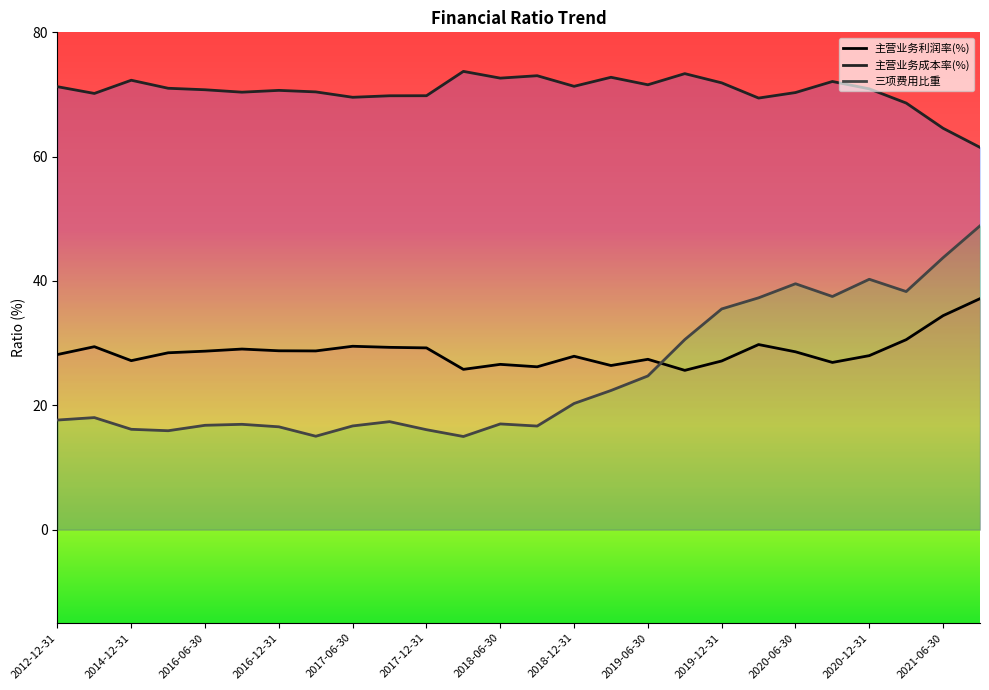

Which series has the largest total across all categories?

主营业务成本率(%)